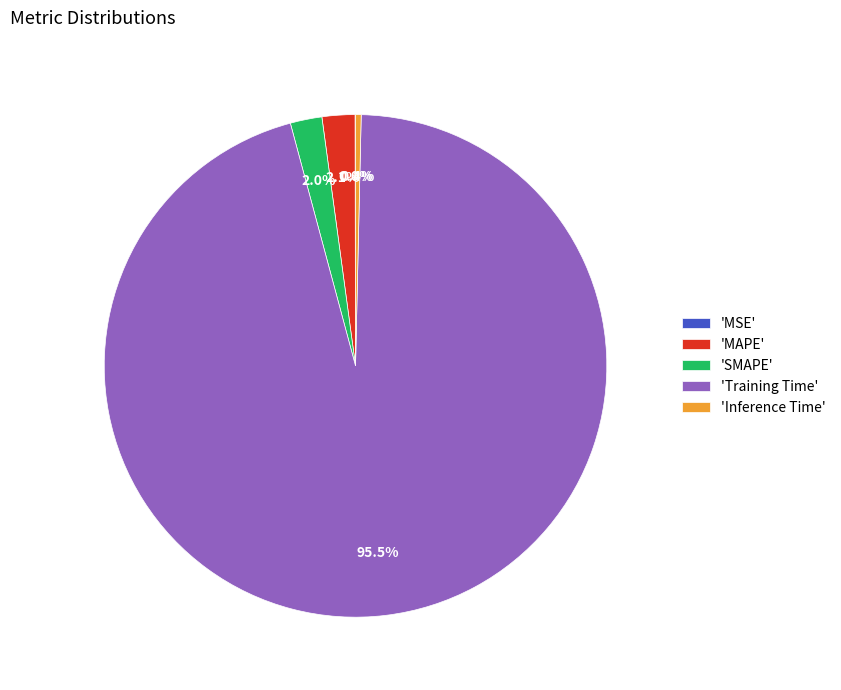

Is the sum of 'MAPE' and 'Inference Time' greater than half?

No